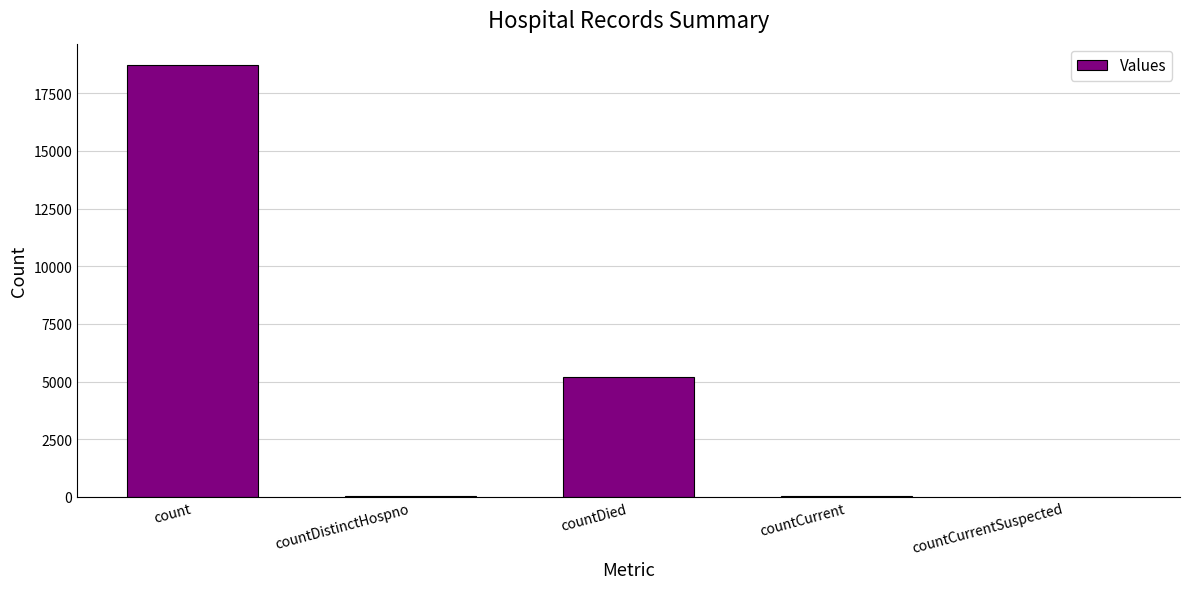

The chart shows a value of 0 at countCurrentSuspected. True or false?

True